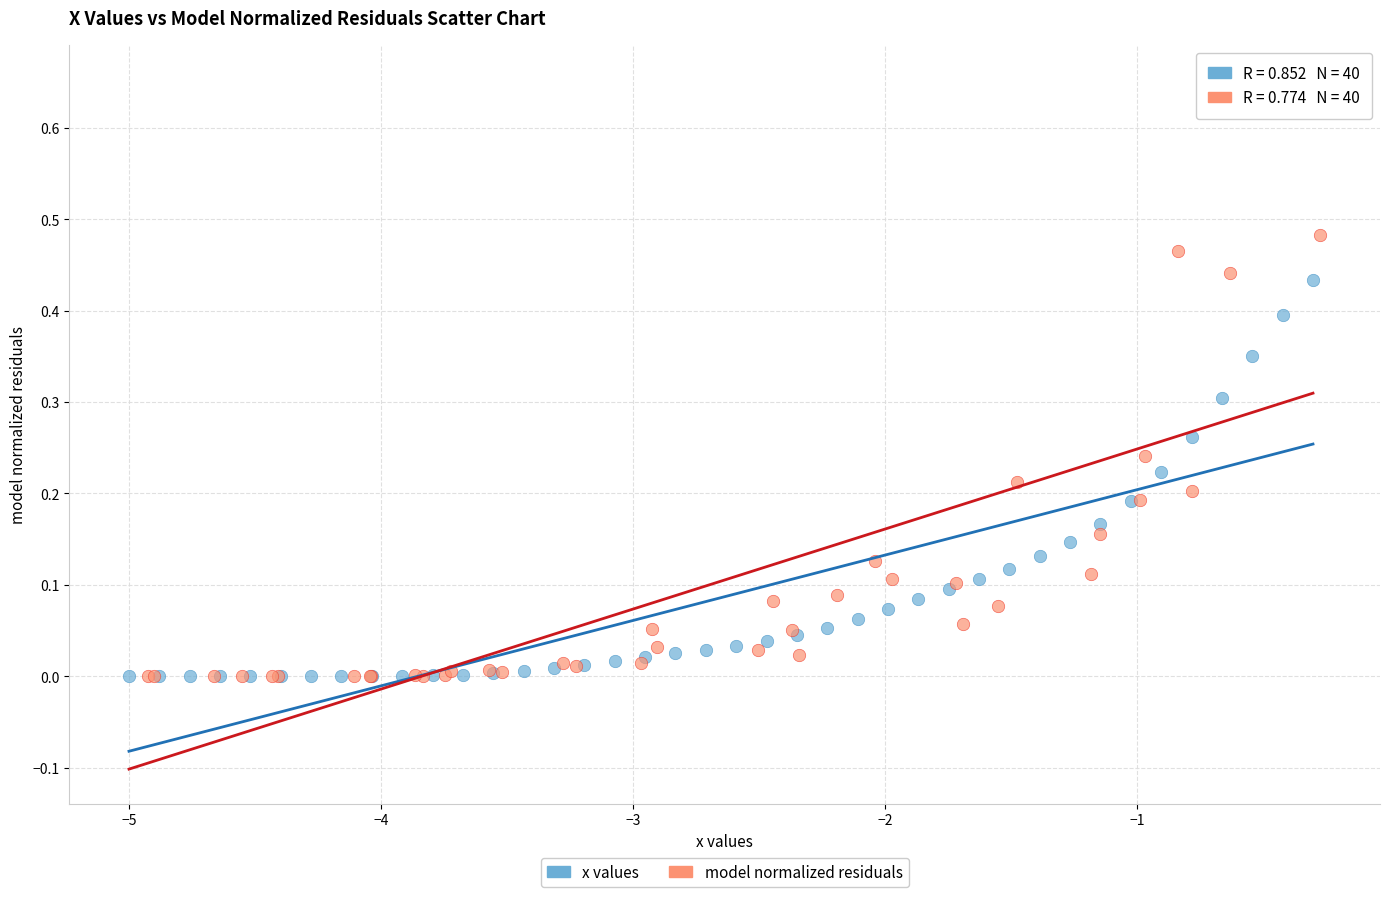

Which series contains the highest Y value?

model normalized residuals